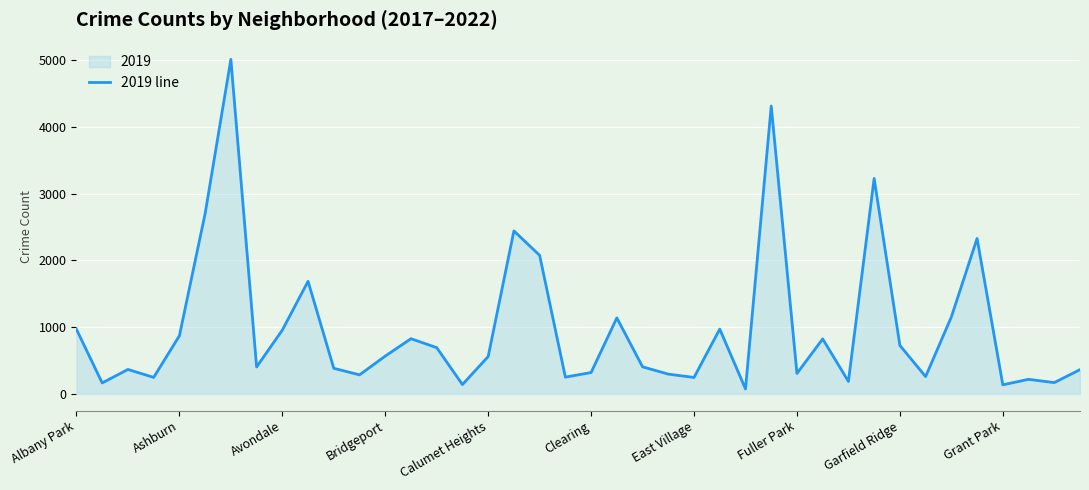

What is the value of the 31st point from the left?

189